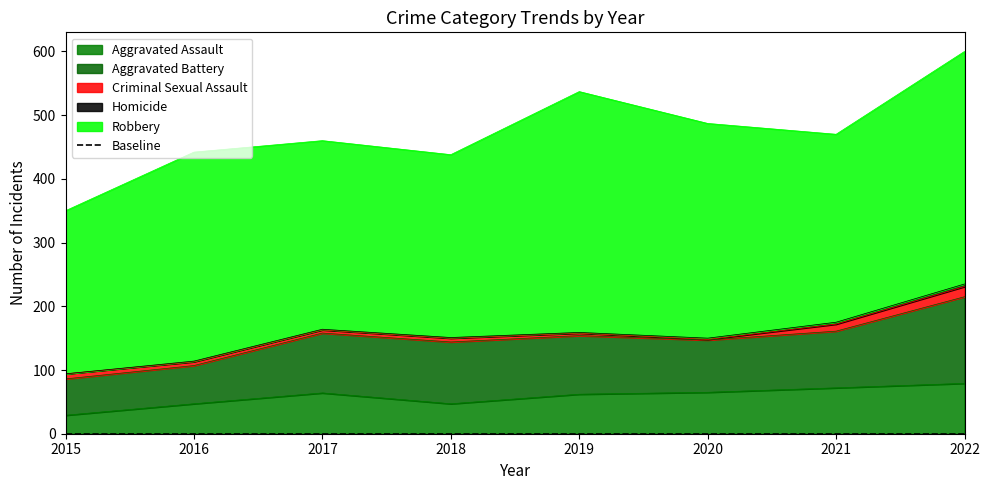

Reading left to right, what are all the values shown in this chart?

Aggravated Assault: 29	47	64	47	62	65	72	79
Aggravated Battery: 57	60	94	97	92	82	89	136
Criminal Sexual Assault: 8	6	5	6	4	1	11	16
Homicide: 0	1	1	1	1	2	3	4
Robbery: 256	328	296	287	378	337	295	365